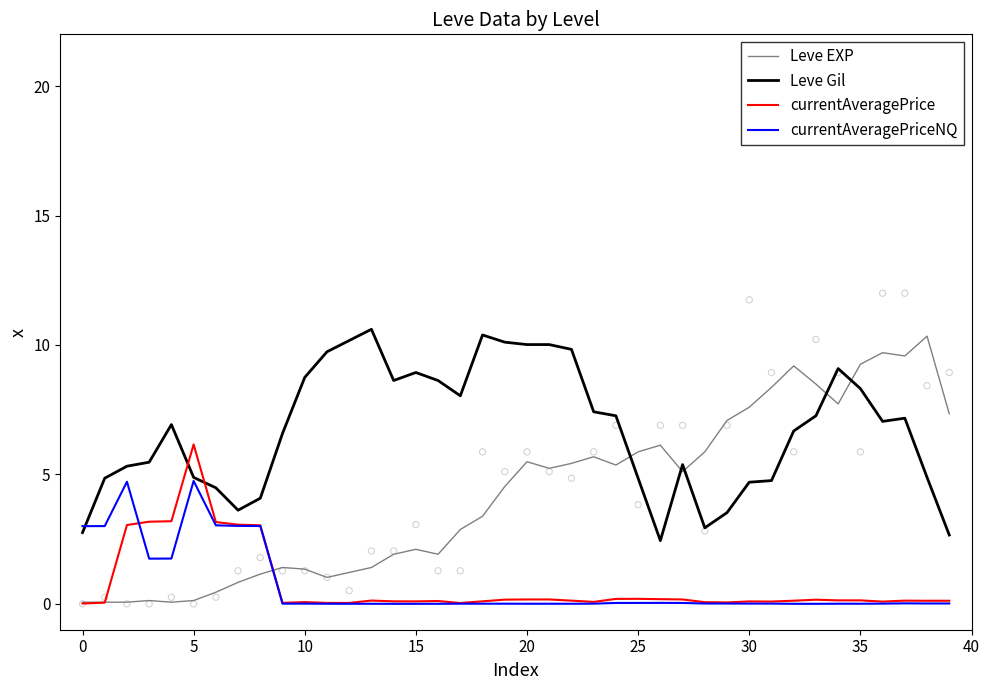

At which category is the sum across all series the highest?

35